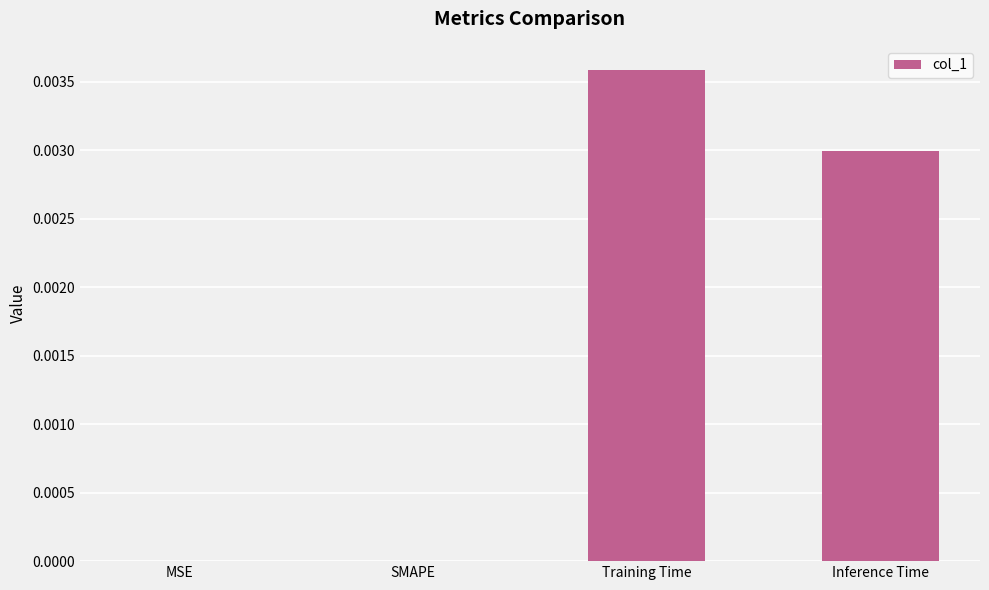

Between MSE and Training Time, which is larger?

Training Time